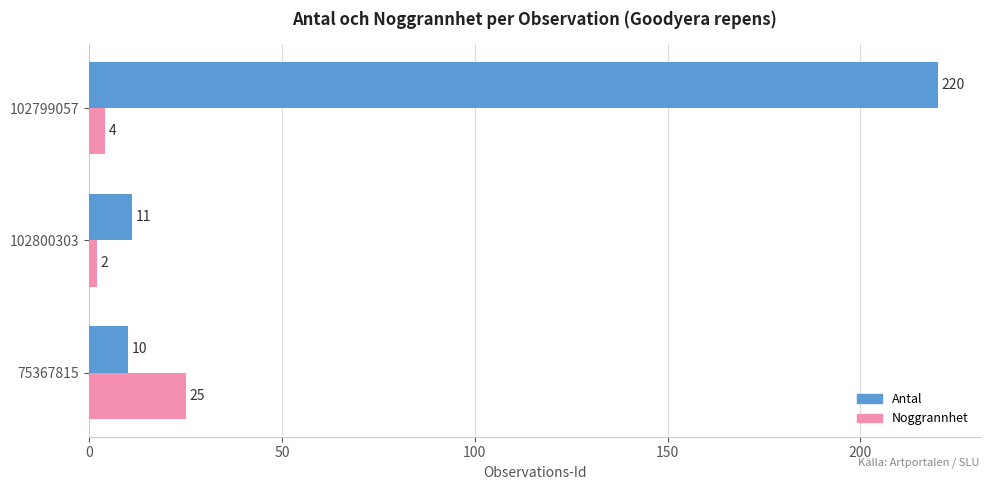

What are all the series names shown in the legend?

Antal, Noggrannhet